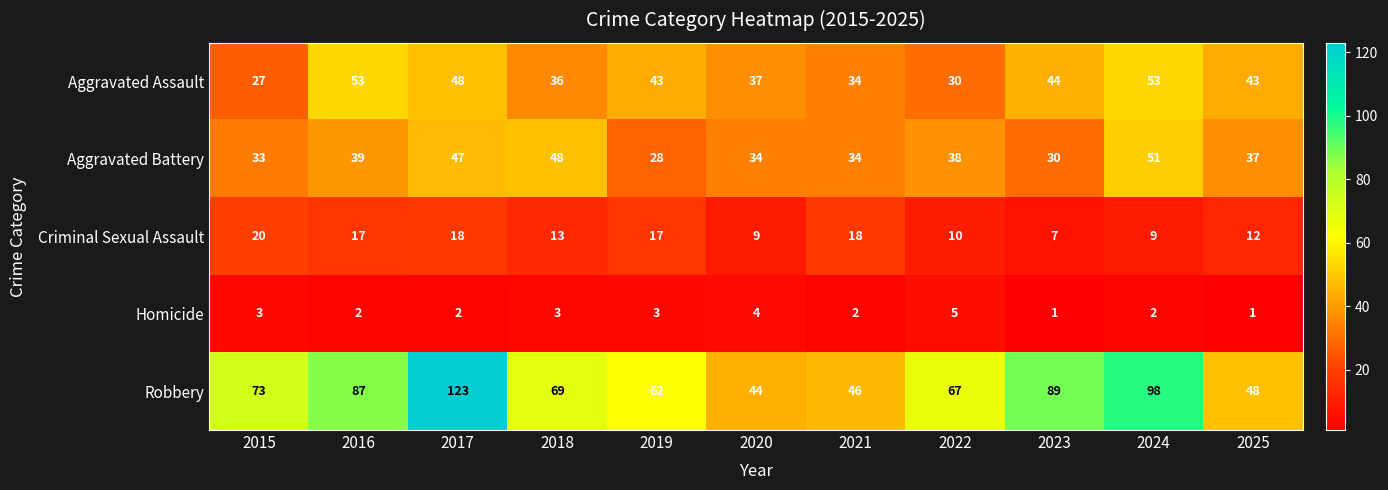

What value does the Homicide series have at 2020?

4